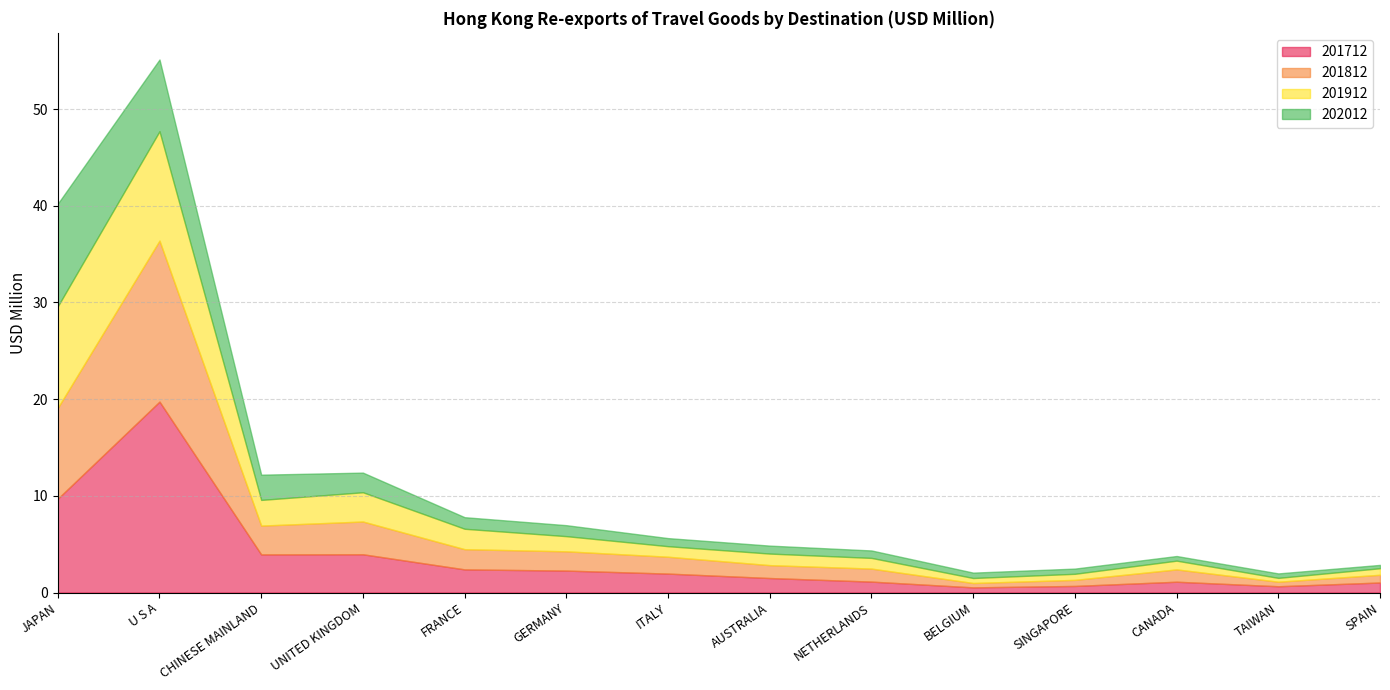

The 201712 series shows 12.5 at U S A. True or false?

False